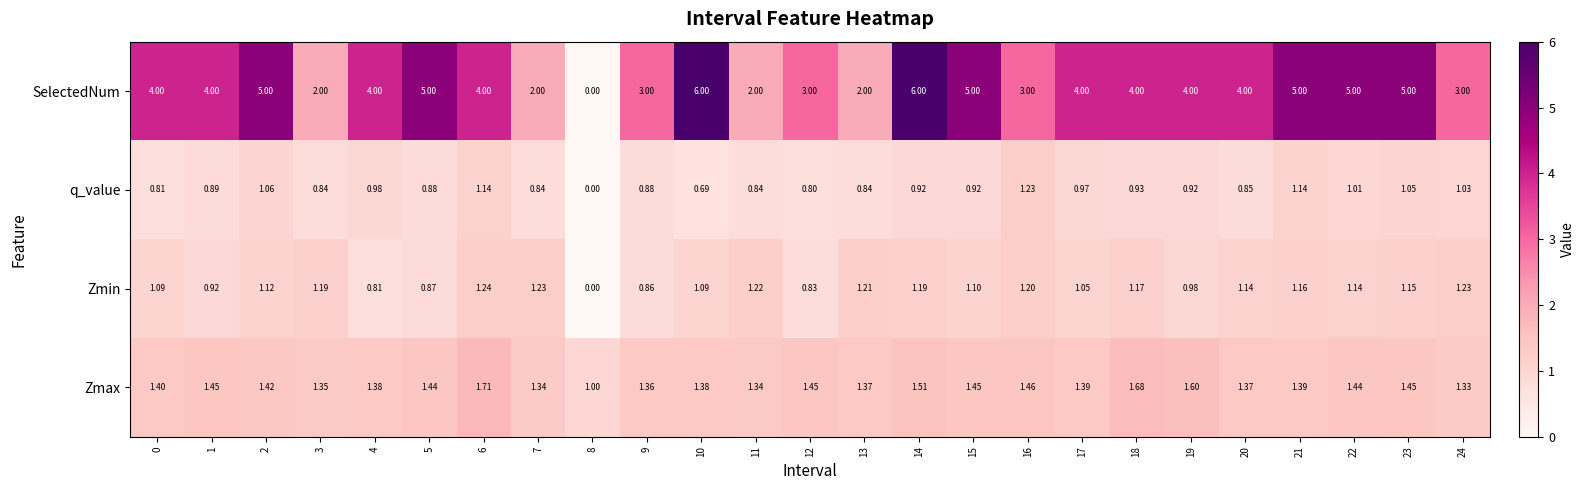

Is the value of Zmax at 24 greater than the value of Zmin at 18?

Yes